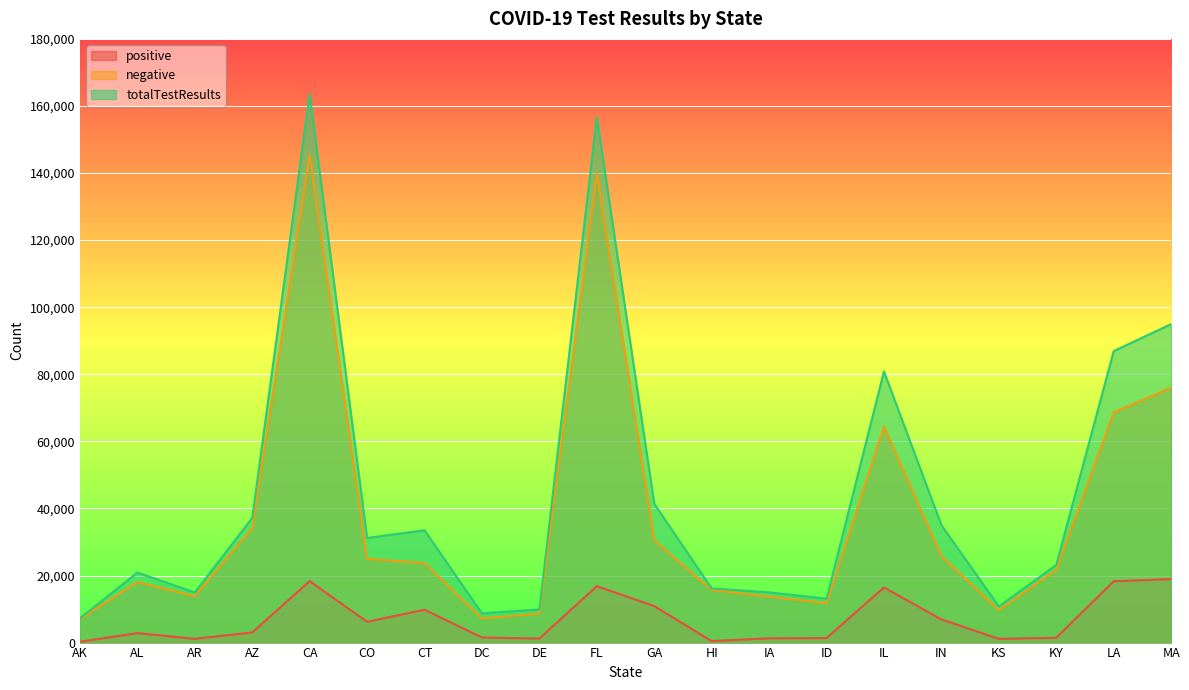

Which series has the largest total across all categories?

totalTestResults